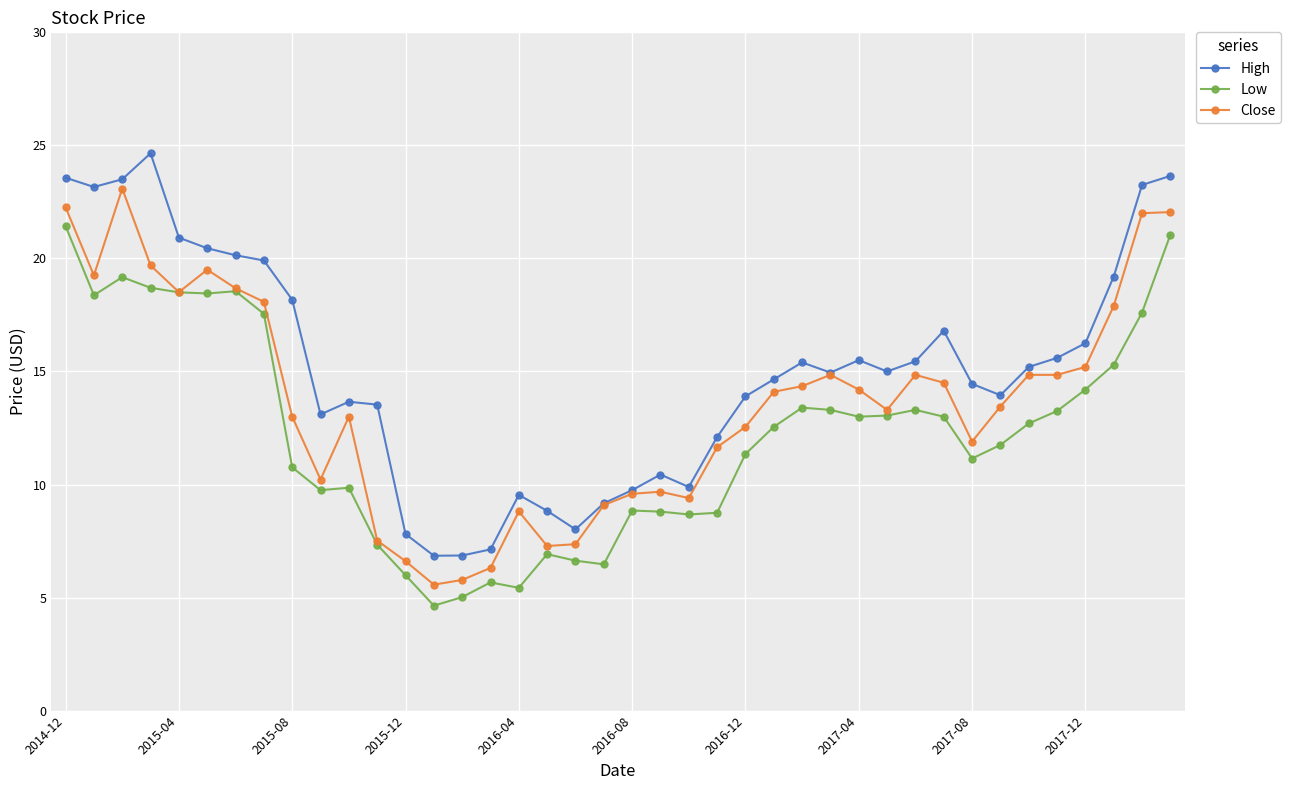

What is the value of the Close point at the 10th from the left?

10.2